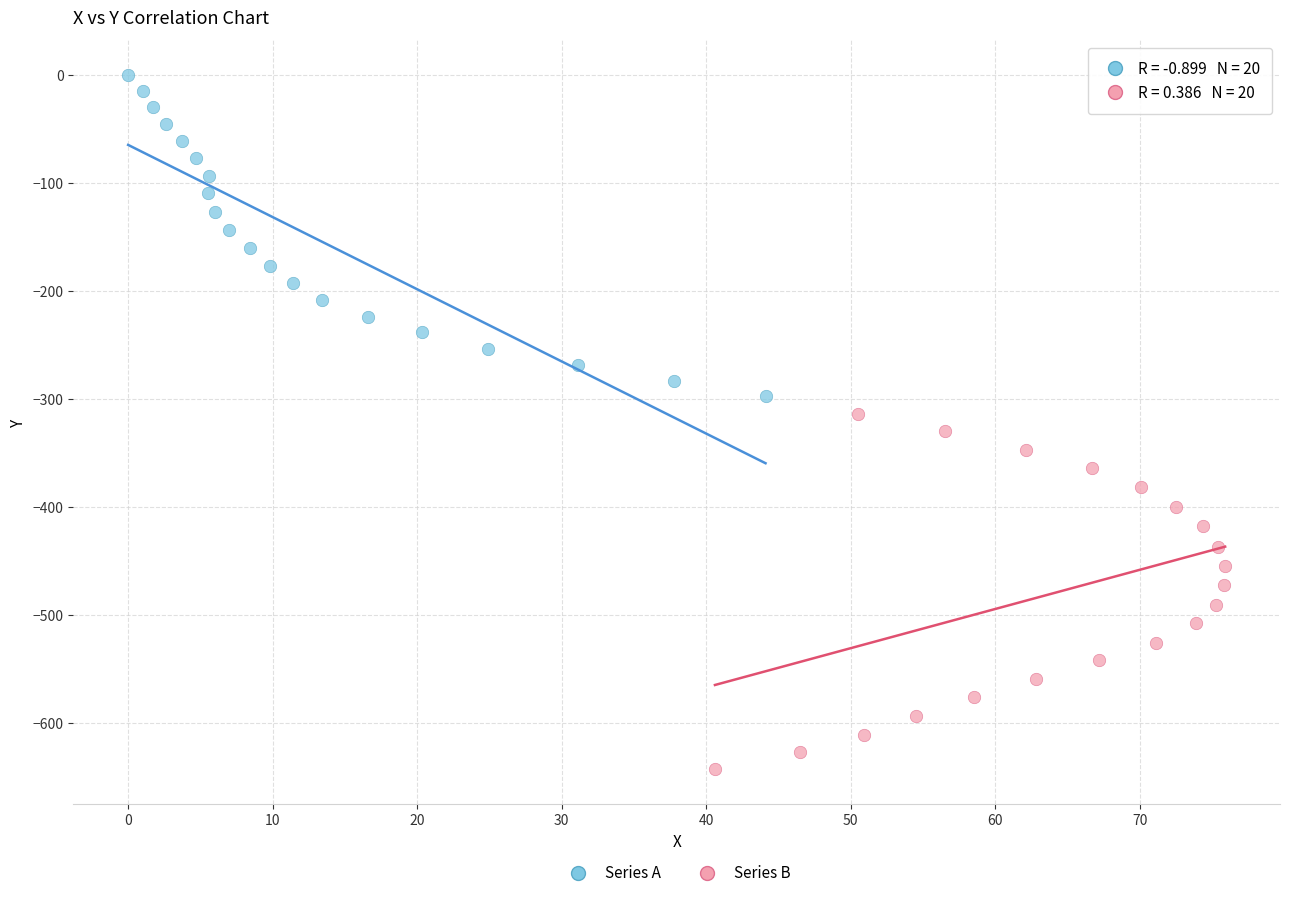

Which series reaches the maximum Y coordinate?

Series A